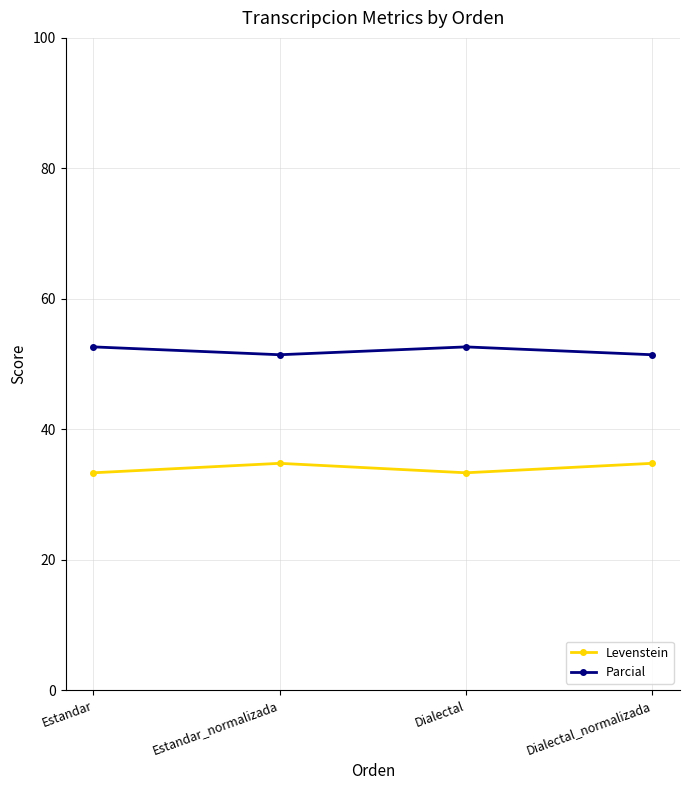

What is the value of the Levenstein point at the 1st from the left?

33.3